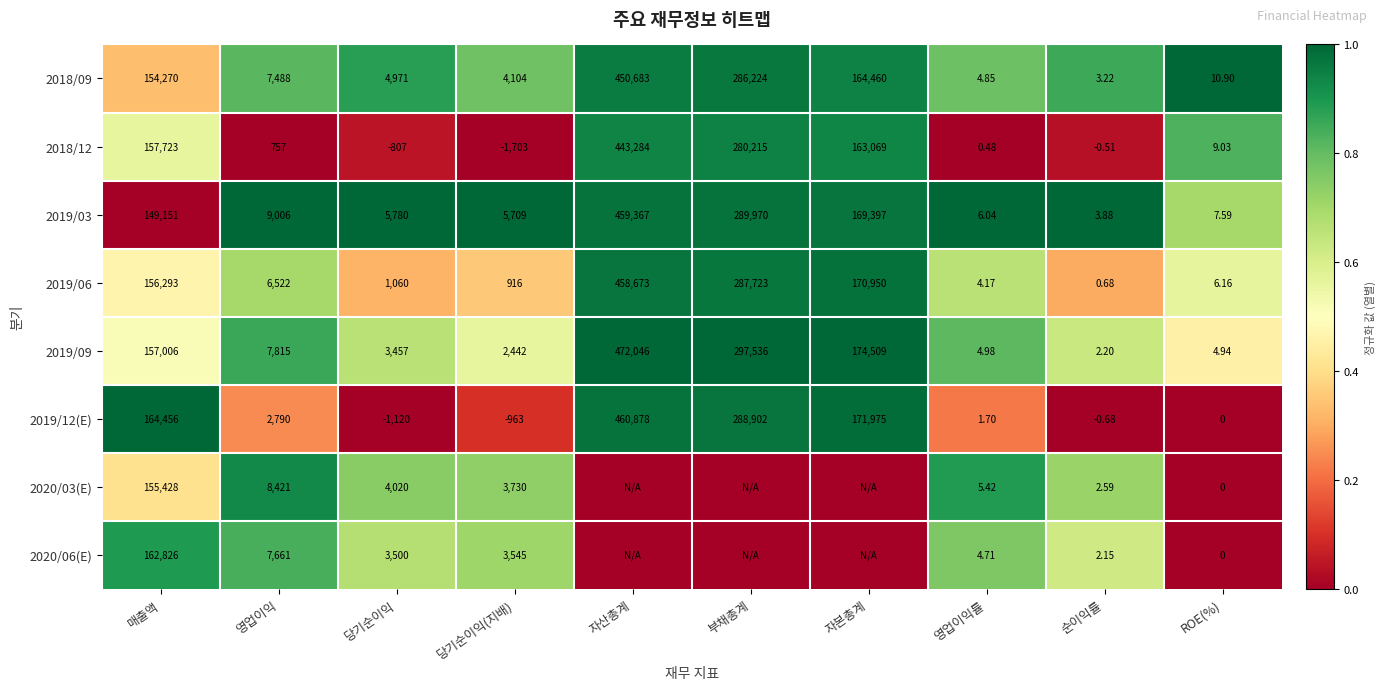

Which category has the lowest value in the 2018/09 series?

순이익률